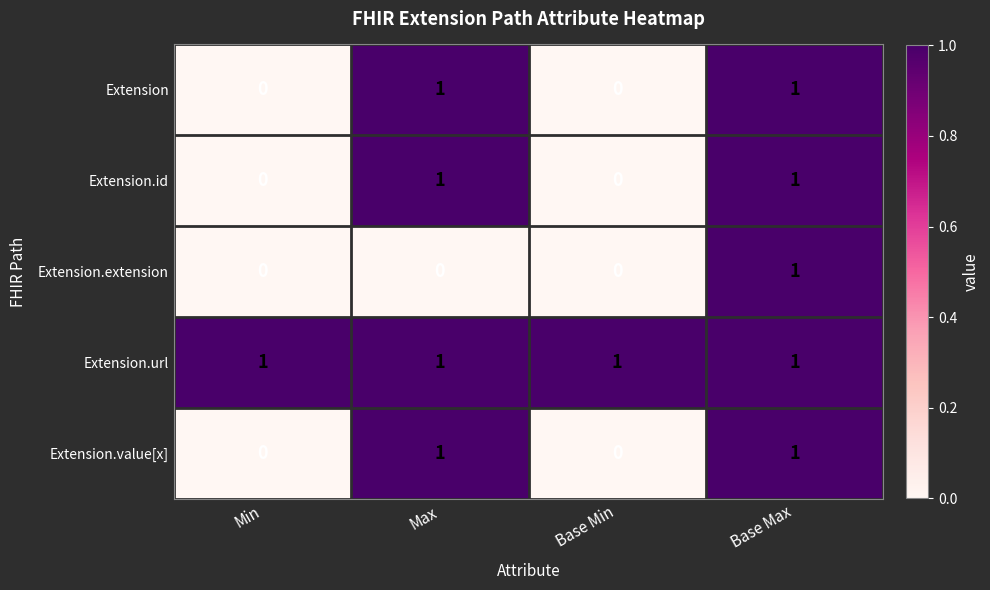

Reading left to right, what are all the values shown in this chart?

Extension: Min=0	Max=1	Base Min=0	Base Max=1
Extension.id: Min=0	Max=1	Base Min=0	Base Max=1
Extension.extension: Min=0	Max=0	Base Min=0	Base Max=1
Extension.url: Min=1	Max=1	Base Min=1	Base Max=1
Extension.value[x]: Min=0	Max=1	Base Min=0	Base Max=1